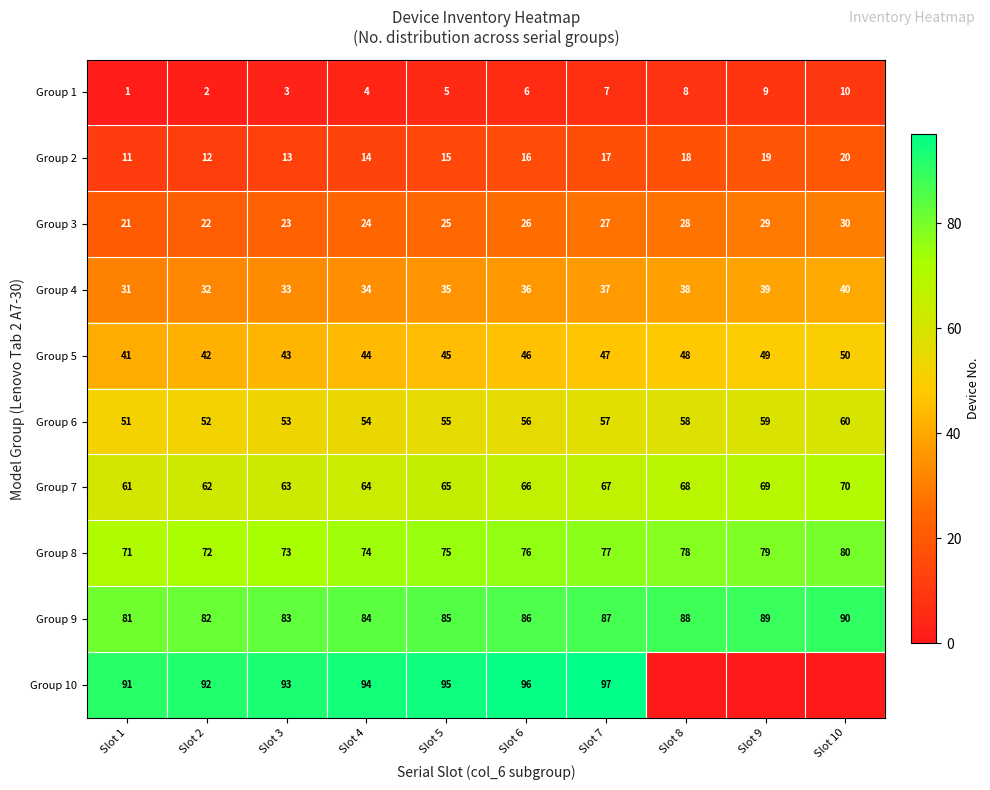

What is the difference between the highest and lowest values at Slot 2?

90